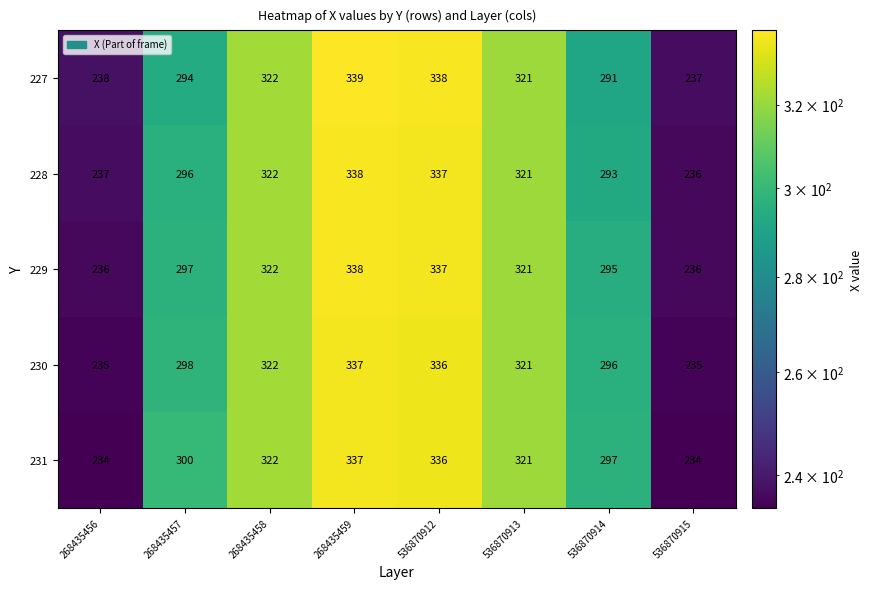

How many categories are shown in the chart?

8